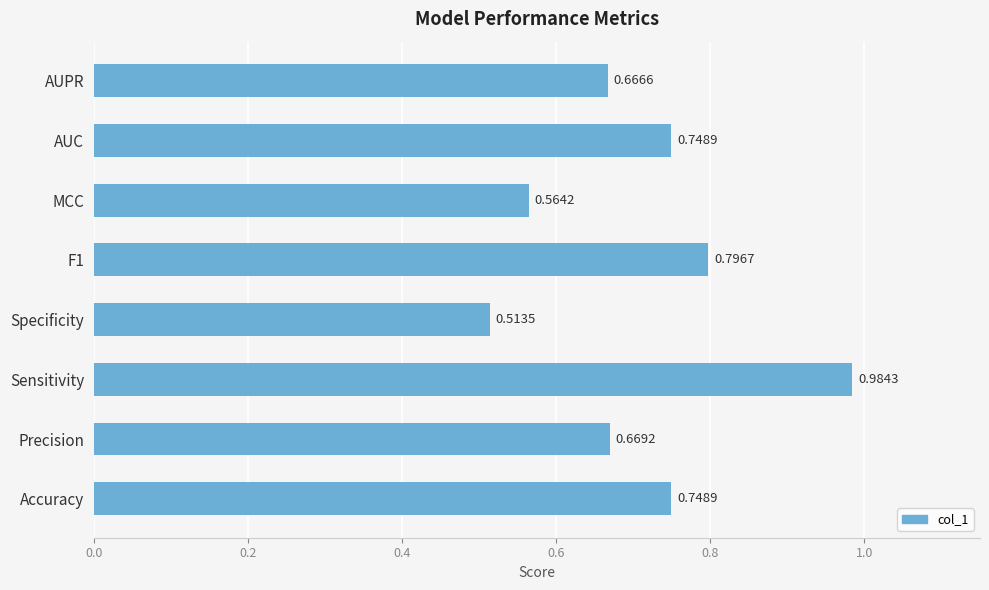

Where is the data nearest to the value 0?

Specificity